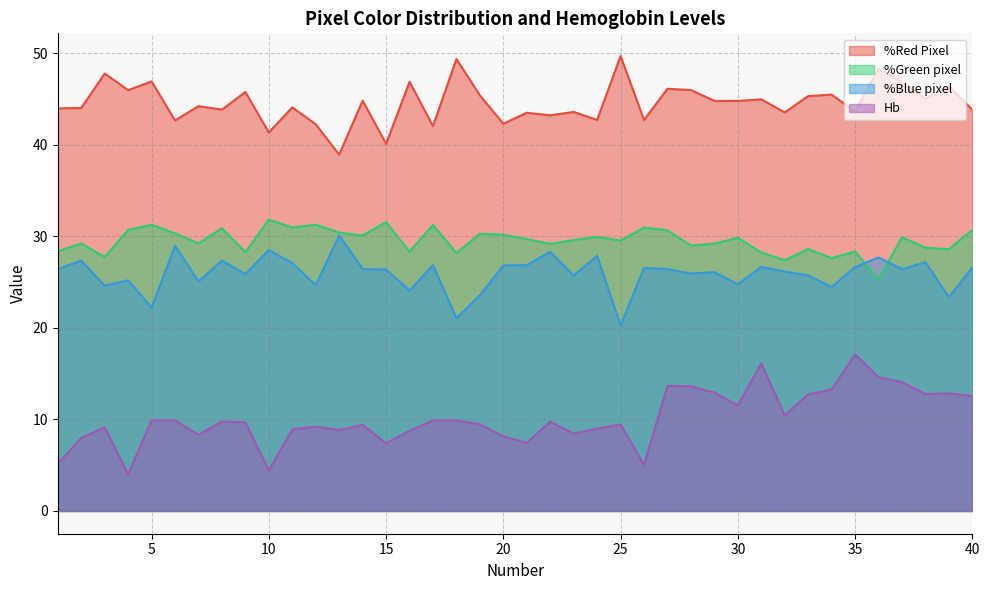

What is the approximate value of %Green pixel at 3?

27.7